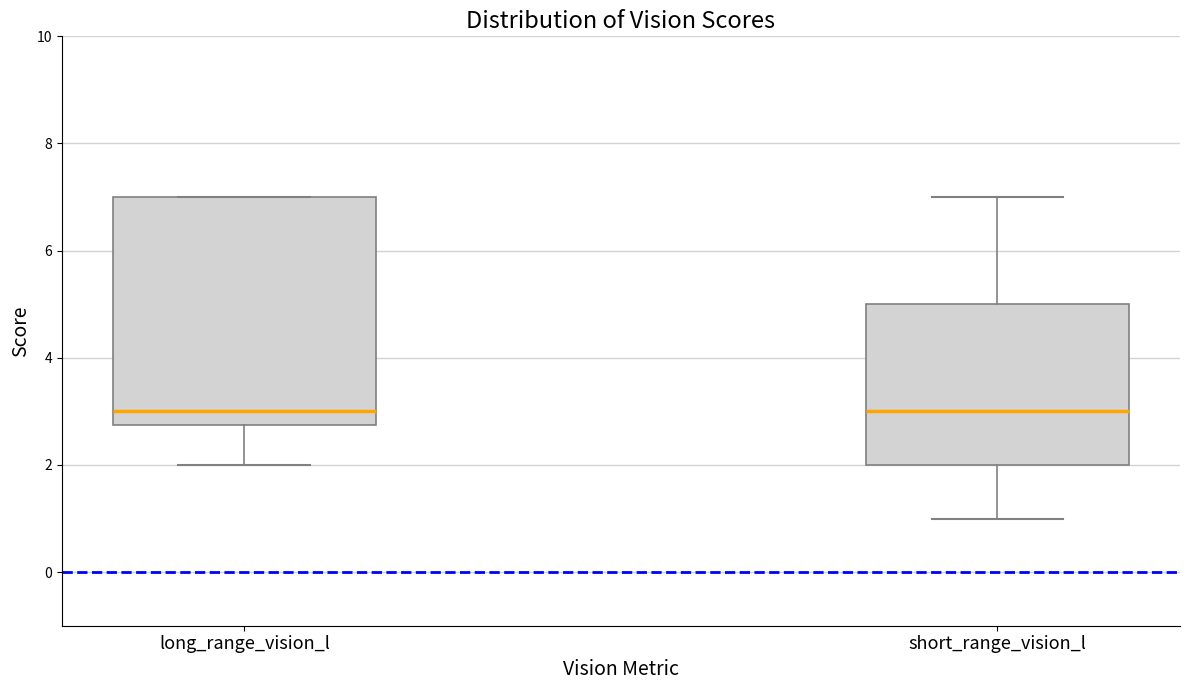

Reading left to right, read every box against the y-axis: the position of its median line, the range the box covers, and the ends of its whiskers. The values are not printed on the chart, so give them approximately, as read against the axis.

long_range_vision_l: median 3.0, box 2.8 to 7.0, whiskers 2.0 to 7.0
short_range_vision_l: median 3.0, box 2.0 to 5.0, whiskers 1.0 to 7.0